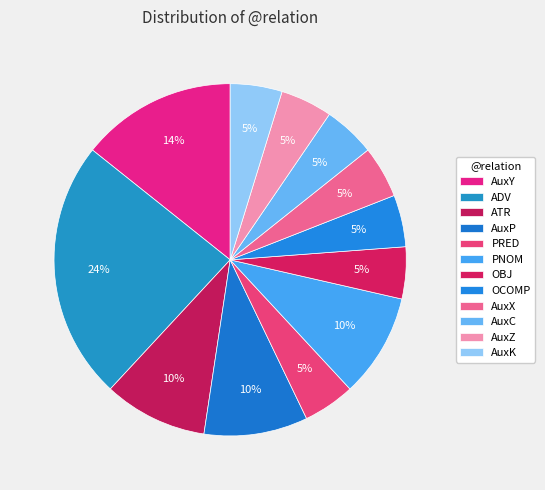

Count the number of slices in the pie.

12